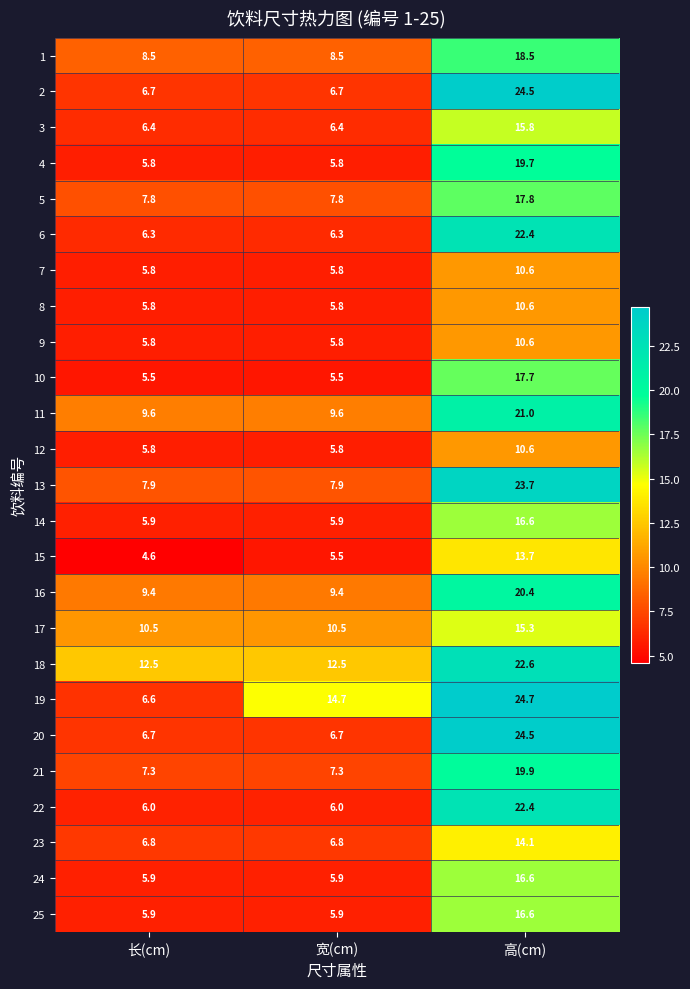

The value of 8 at 长(cm) is 8.0. True or false?

False